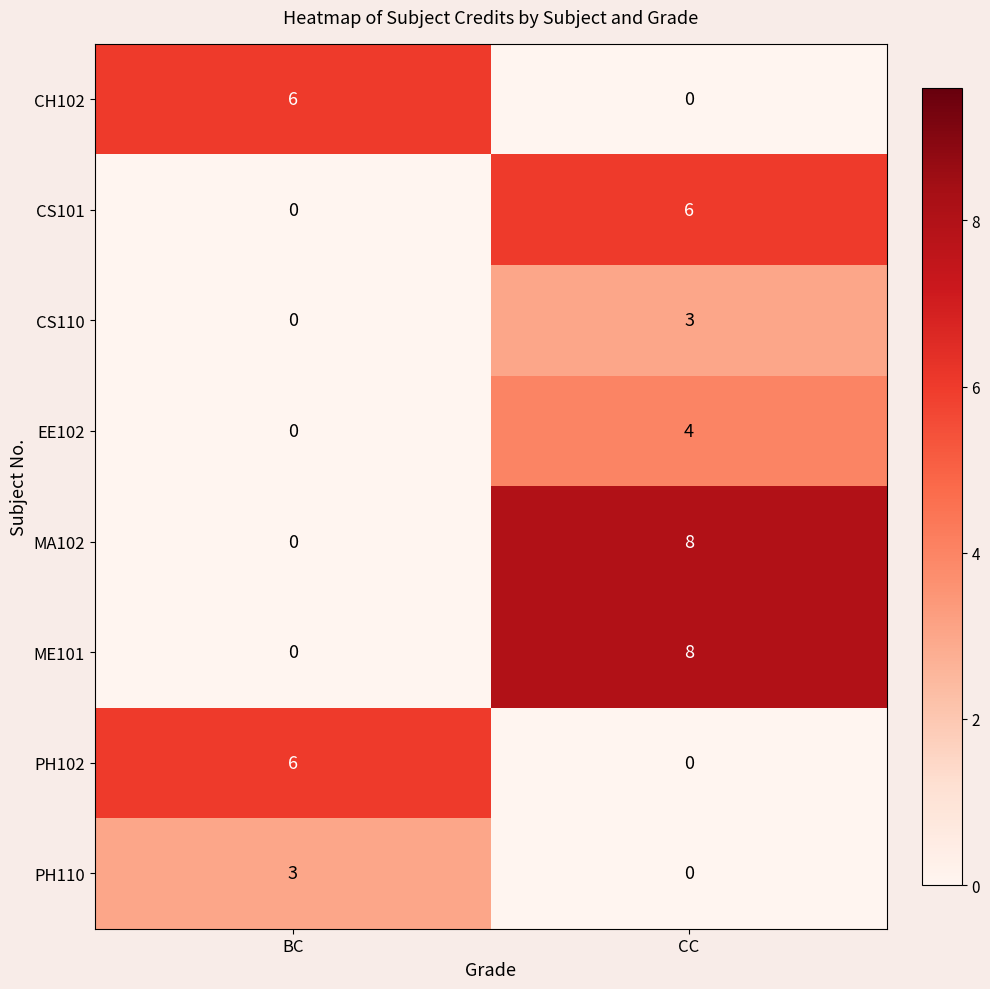

The EE102 series shows -2 at BC. True or false?

False